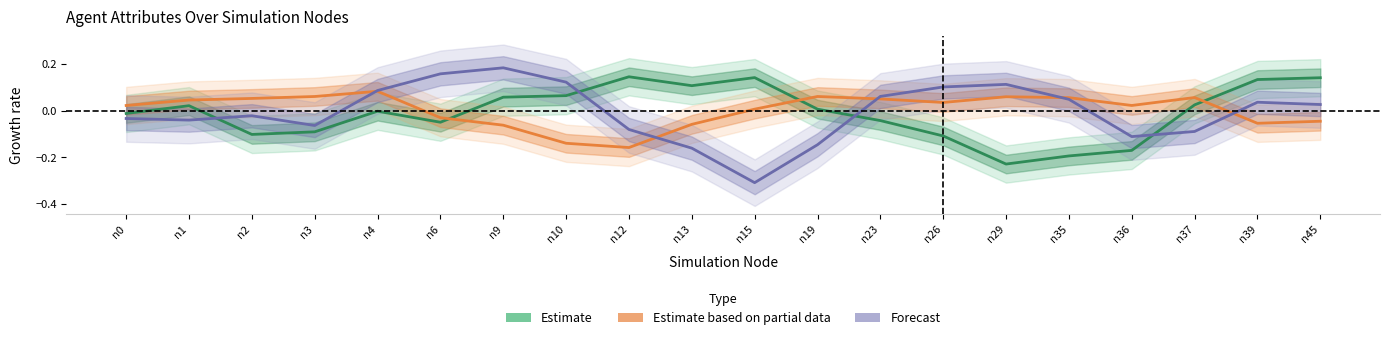

How many lines are shown in the chart?

3